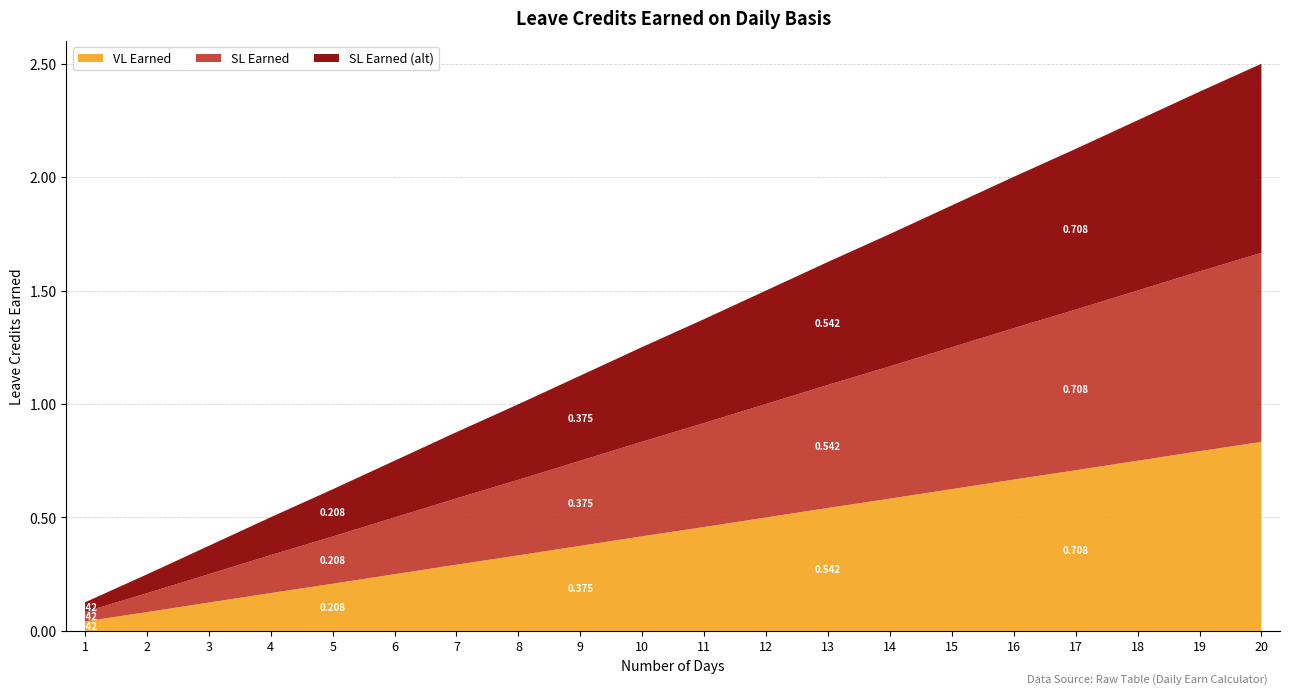

Reading left to right, list all the values displayed in this chart.

VL Earned: 0.0	0.1	0.1	0.2	0.2	0.2	0.3	0.3	0.4	0.4	0.5	0.5	0.5	0.6	0.6	0.7	0.7	0.8	0.8	0.8
SL Earned: 0.0	0.1	0.1	0.2	0.2	0.2	0.3	0.3	0.4	0.4	0.5	0.5	0.5	0.6	0.6	0.7	0.7	0.8	0.8	0.8
SL Earned (alt): 0.0	0.1	0.1	0.2	0.2	0.2	0.3	0.3	0.4	0.4	0.5	0.5	0.5	0.6	0.6	0.7	0.7	0.8	0.8	0.8